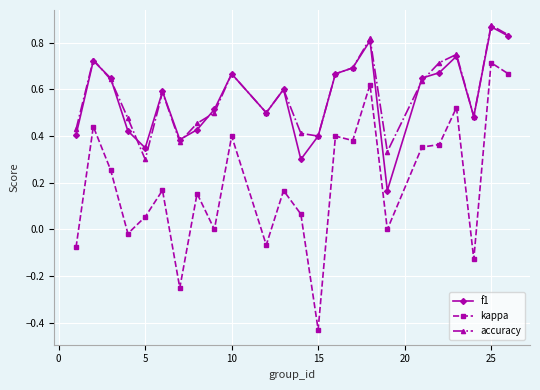

True or false: accuracy has more than 2 points higher than both neighbors.

True